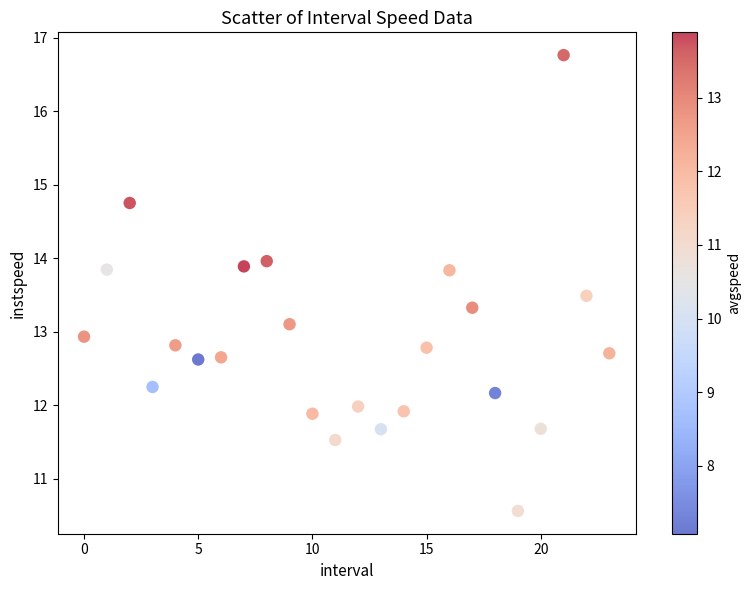

What is the range of Y values (max minus min)?

6.2